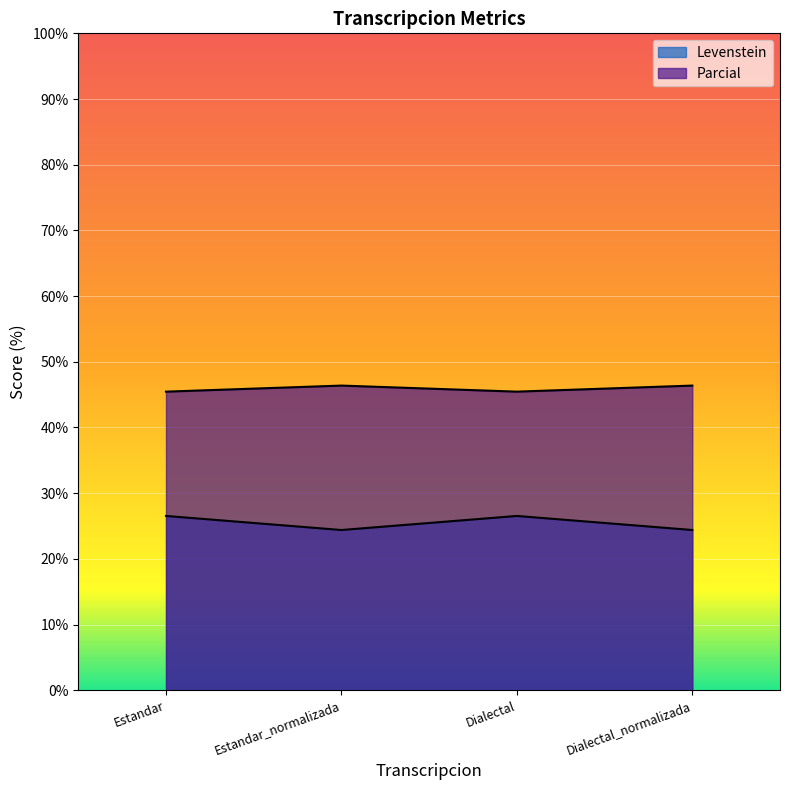

What is the minimum value for Levenstein?

24.4